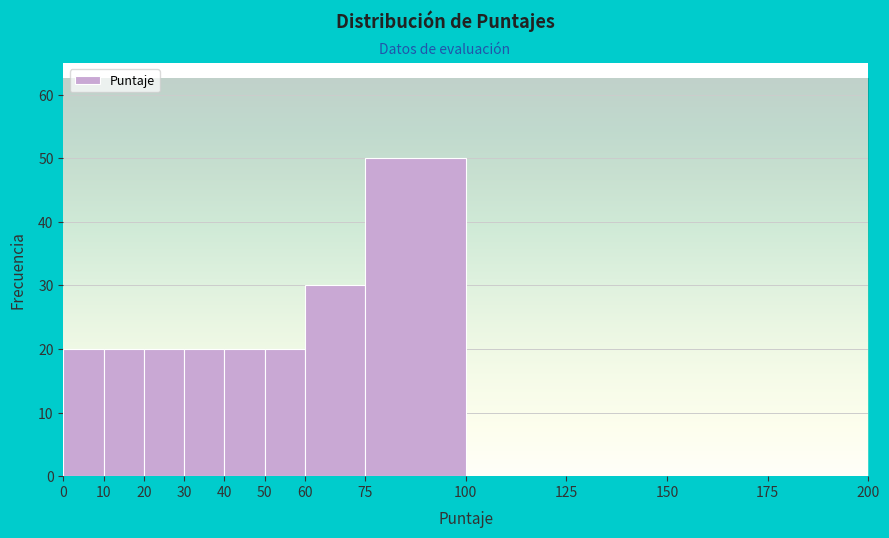

How tall is the bar that spans 10 to 20 on the x-axis? The values are not printed on the chart, so give them approximately, as read against the axis.

20